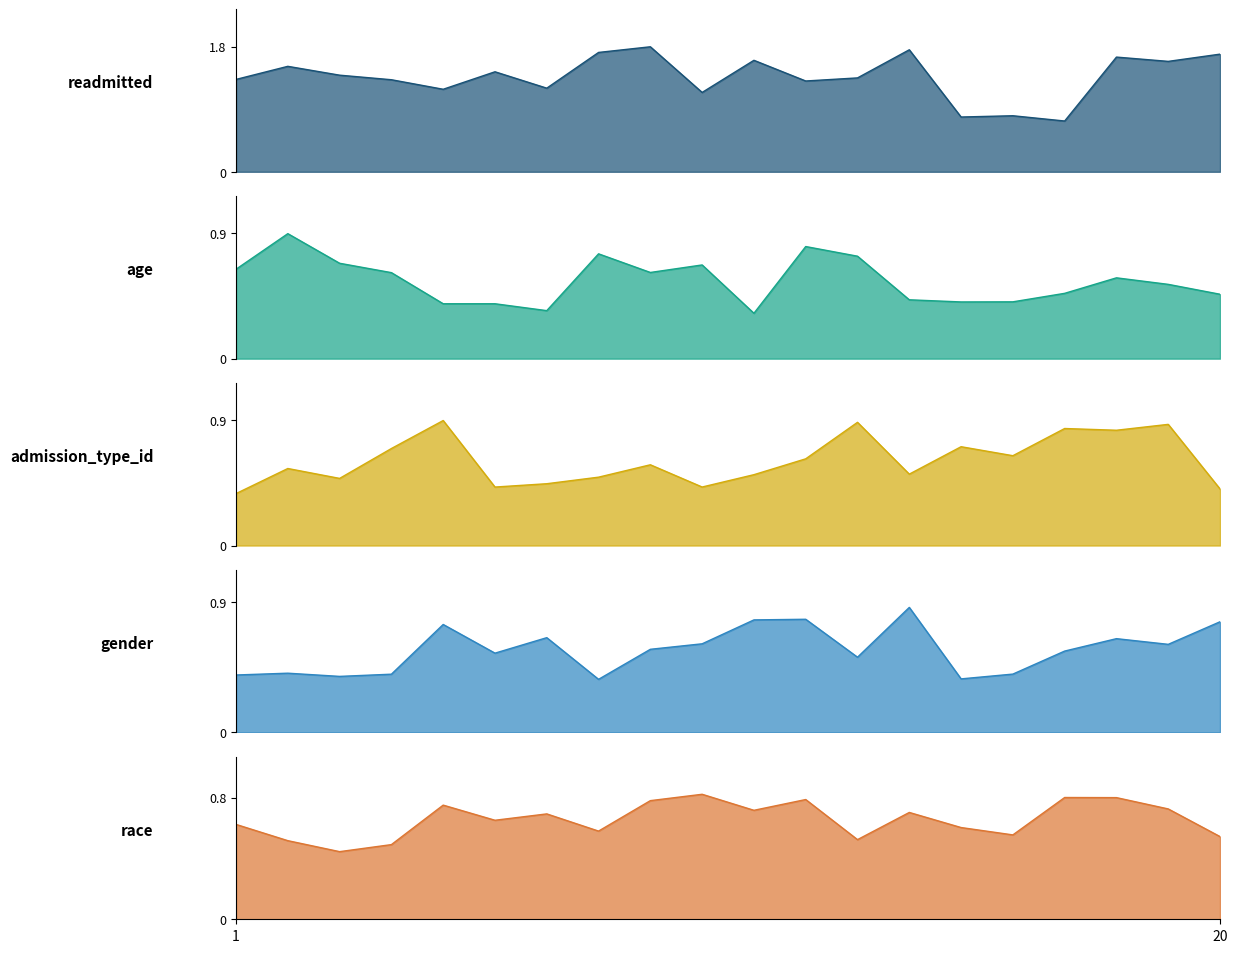

True or false: gender and readmitted cross at least once.

False